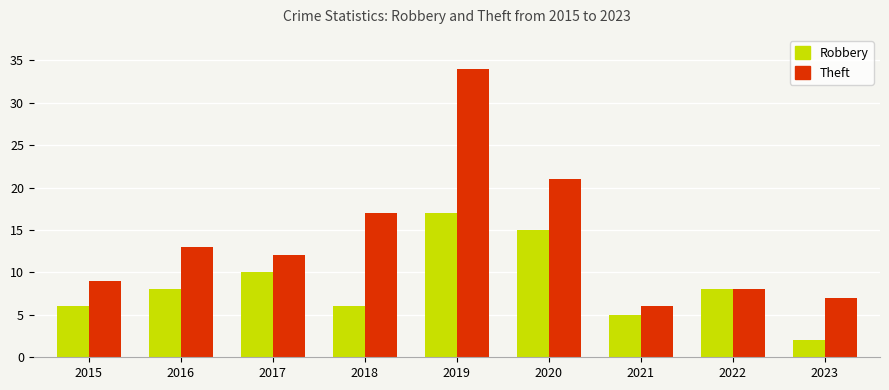

What are all the series names shown in the legend?

Robbery, Theft